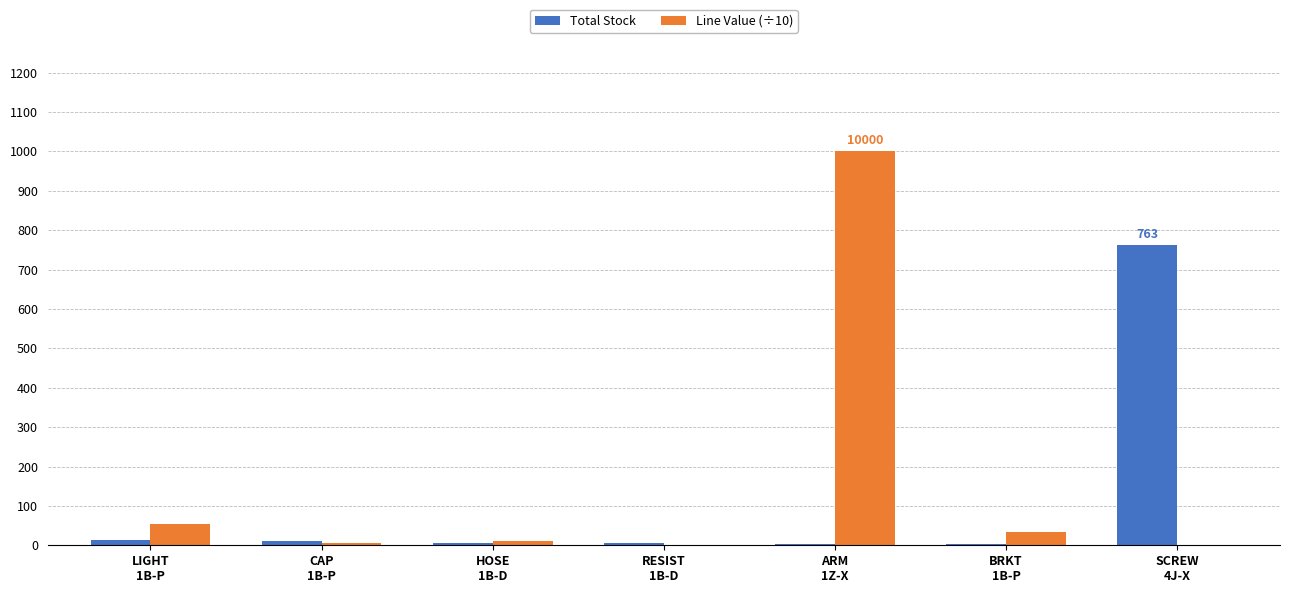

What is the greatest value displayed?

1000.0